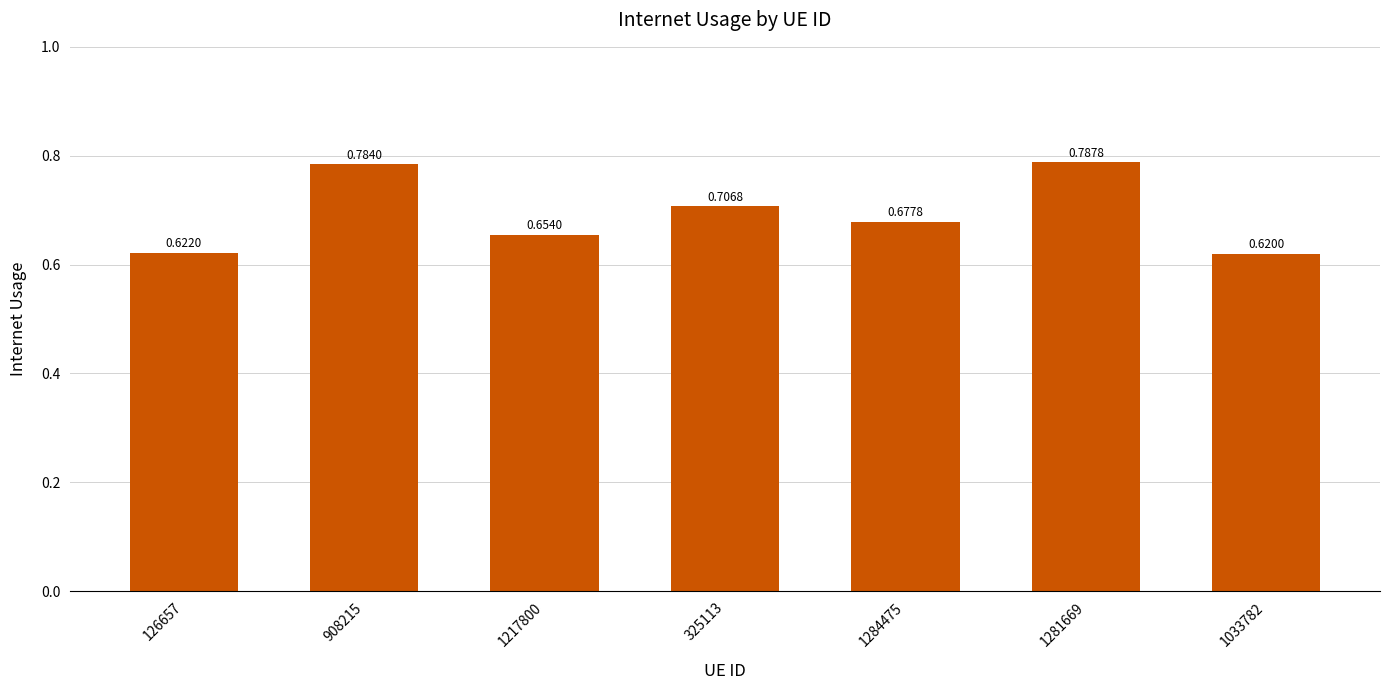

What is the sum of the values at 1284475 and 908215?

1.5